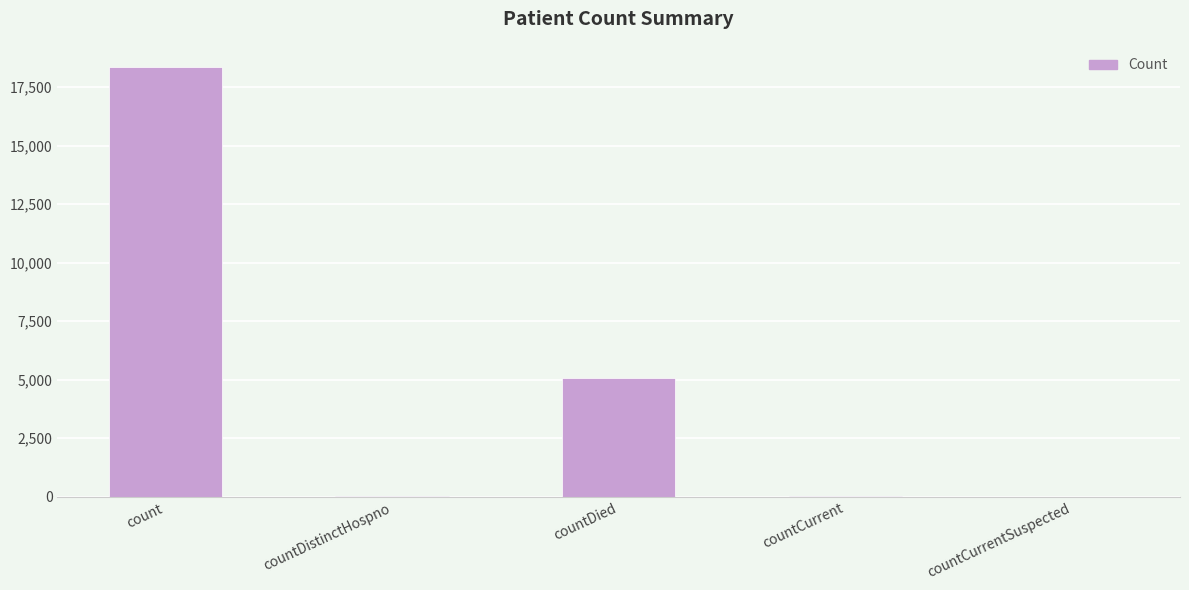

What is the greatest value displayed?

18353